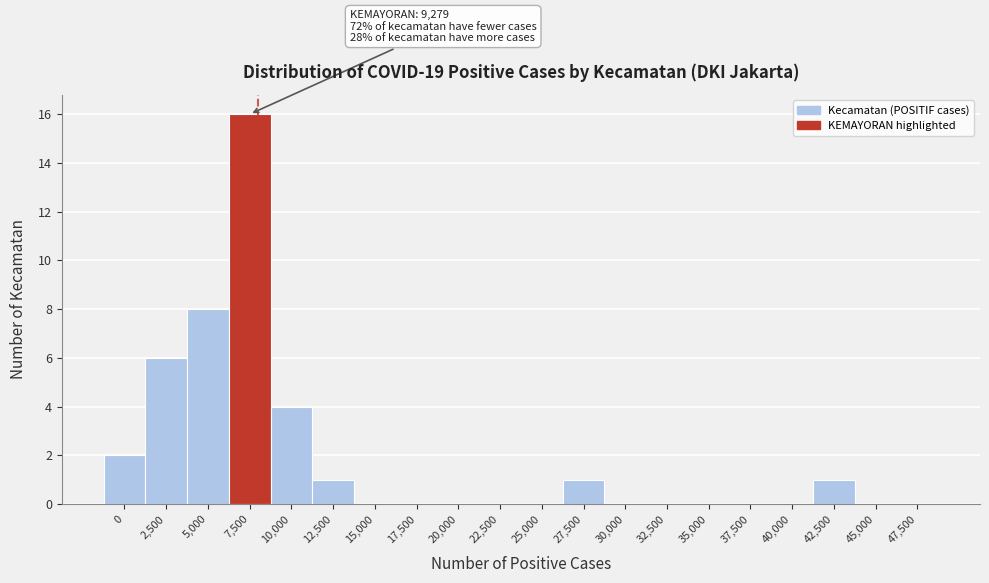

Reading left to right, transcribe all the data shown in this chart.

0=2	2,500=6	5,000=8	7,500=16	10,000=4	12,500=1	15,000=0	17,500=0	20,000=0	22,500=0	25,000=0	27,500=1	30,000=0	32,500=0	35,000=0	37,500=0	40,000=0	42,500=1	45,000=0	47,500=0